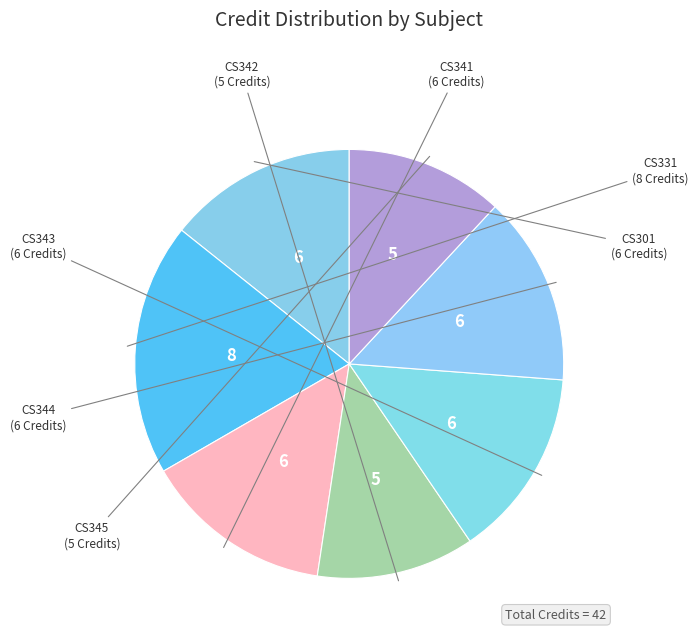

How many slices are in this pie chart?

7